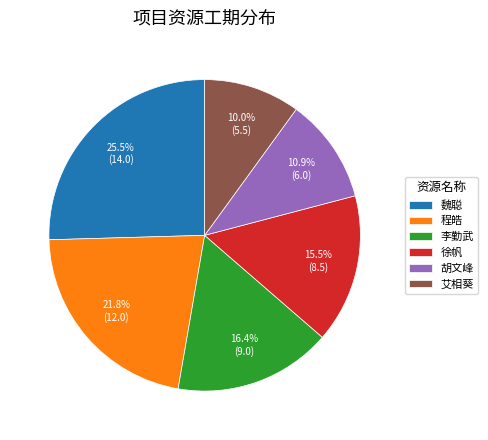

How many slices are in this pie chart?

6